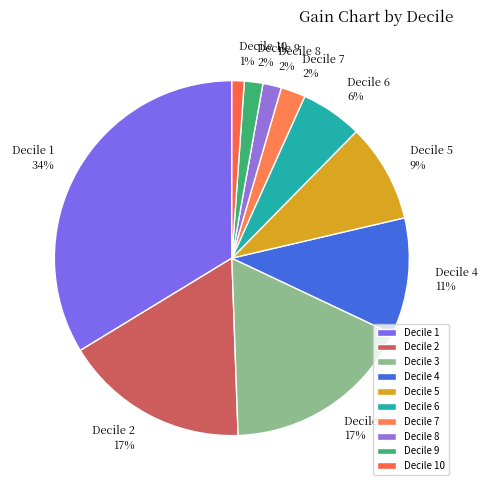

To the nearest percent, what percentage of the pie is Decile 8?

2%